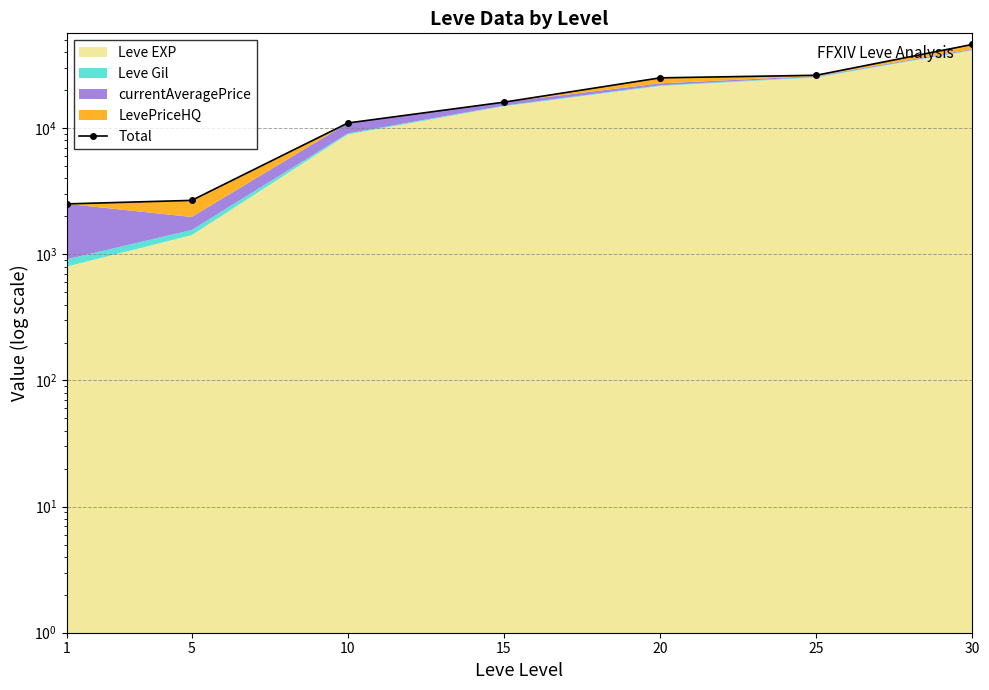

Which has a higher value, 15 or 25?

25